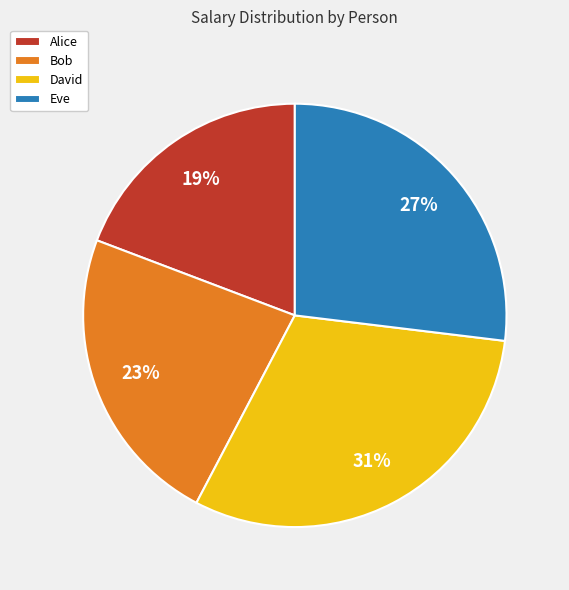

To the nearest percent, what is the combined percentage of Eve and Alice?

46%